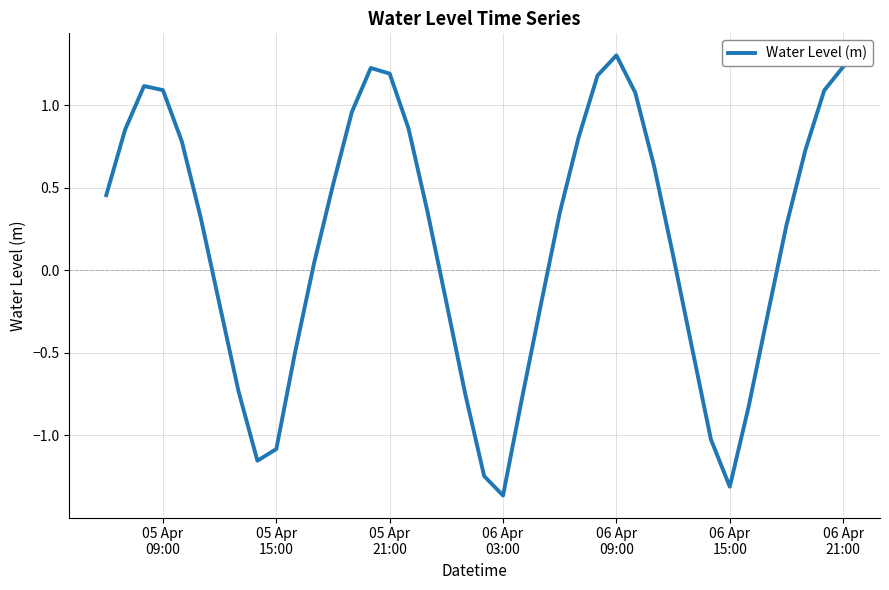

What is the maximum value shown in the chart?

1.3